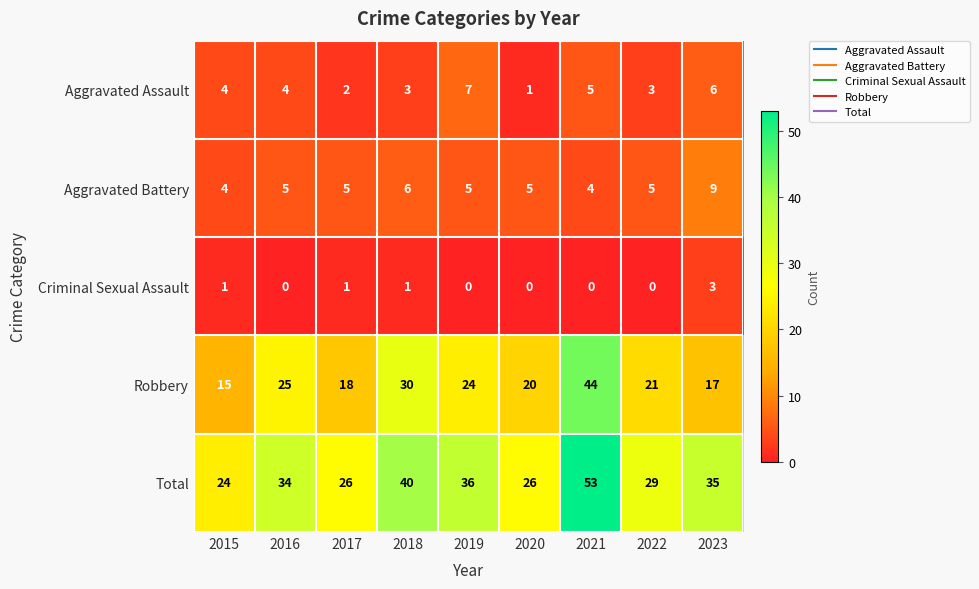

What is the spread (max minus min) of values at 2018?

39